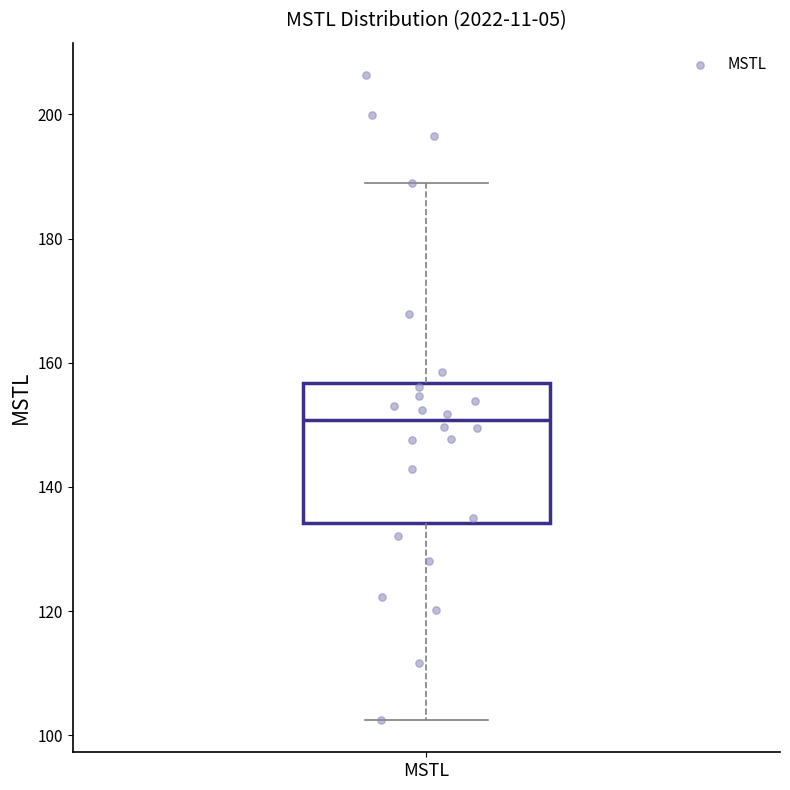

Read this box plot against the y-axis: the position of the median line, the range covered by the box, and the ends of both whiskers. The values are not printed on the chart, so give them approximately, as read against the axis.

median 150, box 134 to 156, whiskers 102 to 188